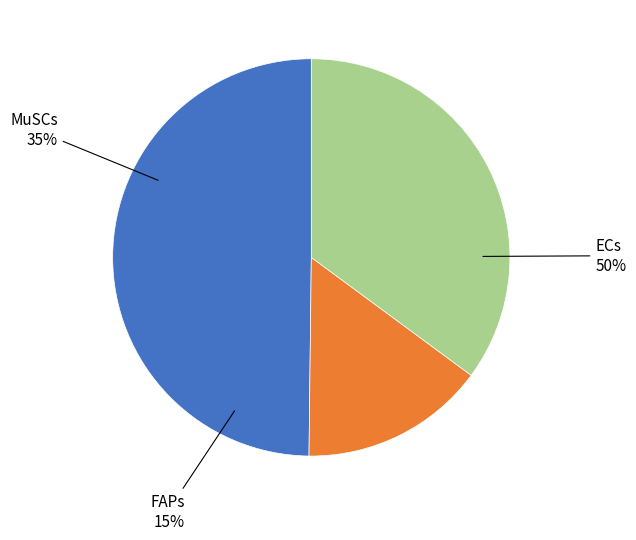

What portion of the pie excludes MuSCs?

64.9%